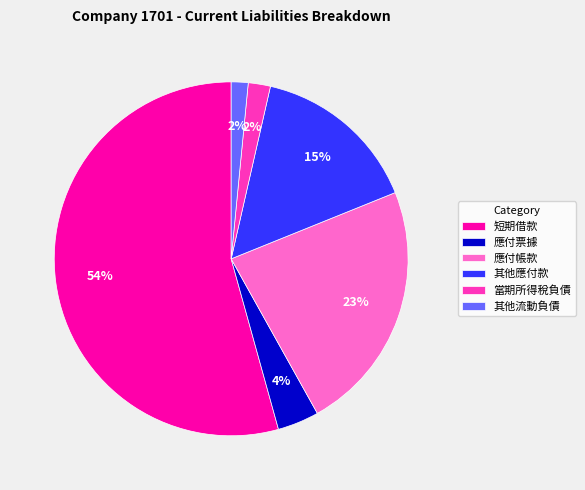

The 其他流動負債 slice represents 2% of the pie. True or false?

True